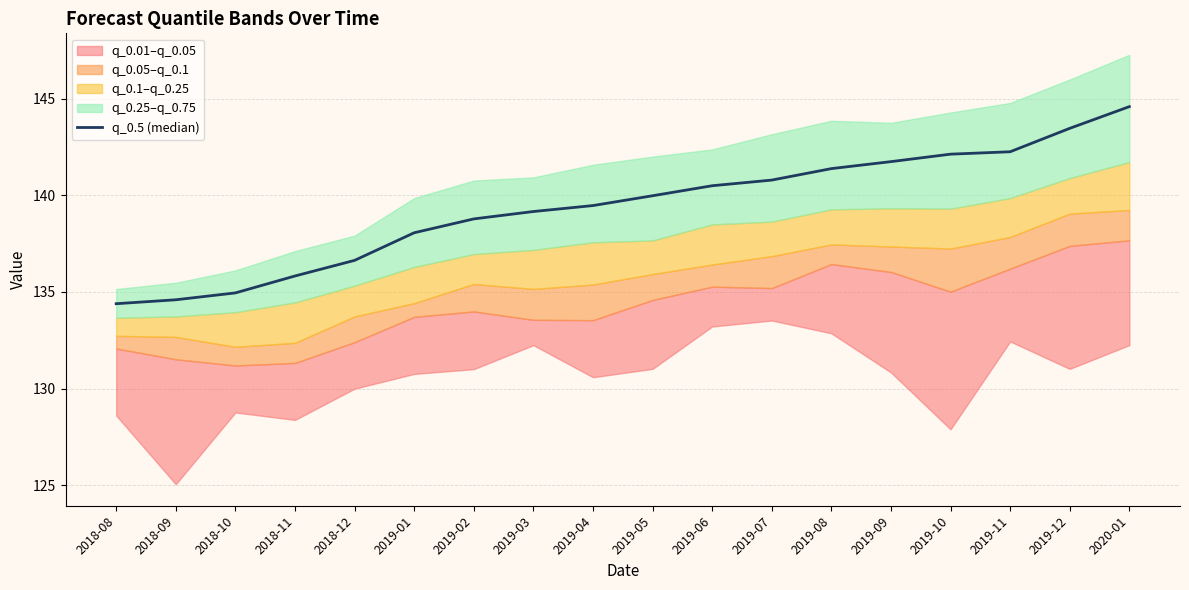

Reading left to right, transcribe all the data shown in this chart.

2018-08=134.4	2018-09=134.6	2018-10=134.9	2018-11=135.8	2018-12=136.6	2019-01=138.1	2019-02=138.8	2019-03=139.2	2019-04=139.5	2019-05=140.0	2019-06=140.5	2019-07=140.8	2019-08=141.4	2019-09=141.7	2019-10=142.1	2019-11=142.3	2019-12=143.5	2020-01=144.6